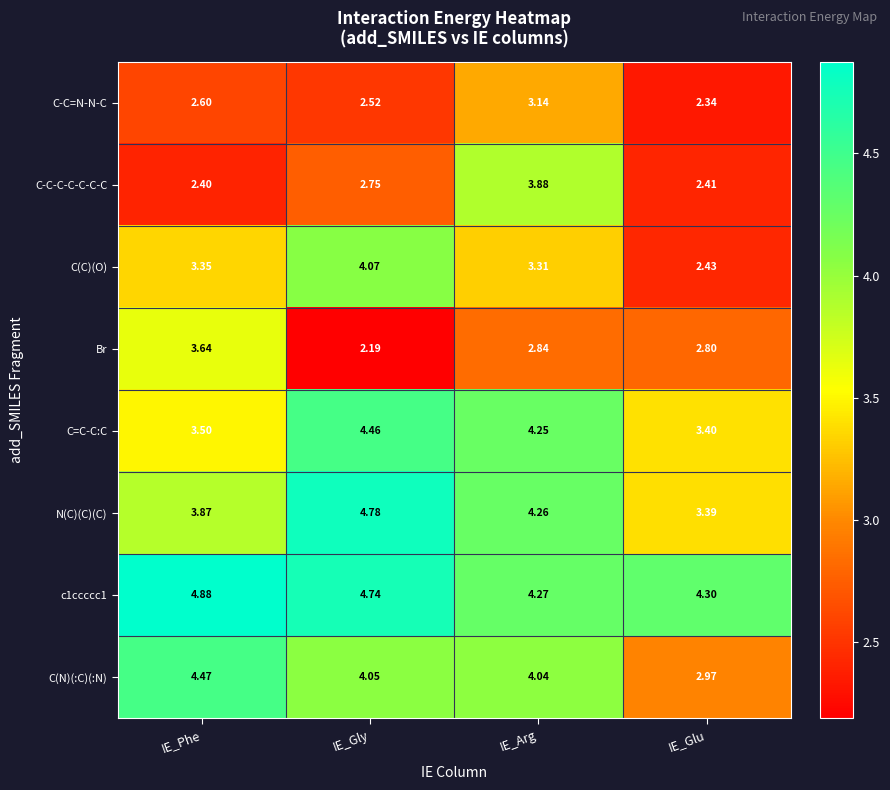

Which category has the highest value in the C(C)(O) series?

IE_Gly